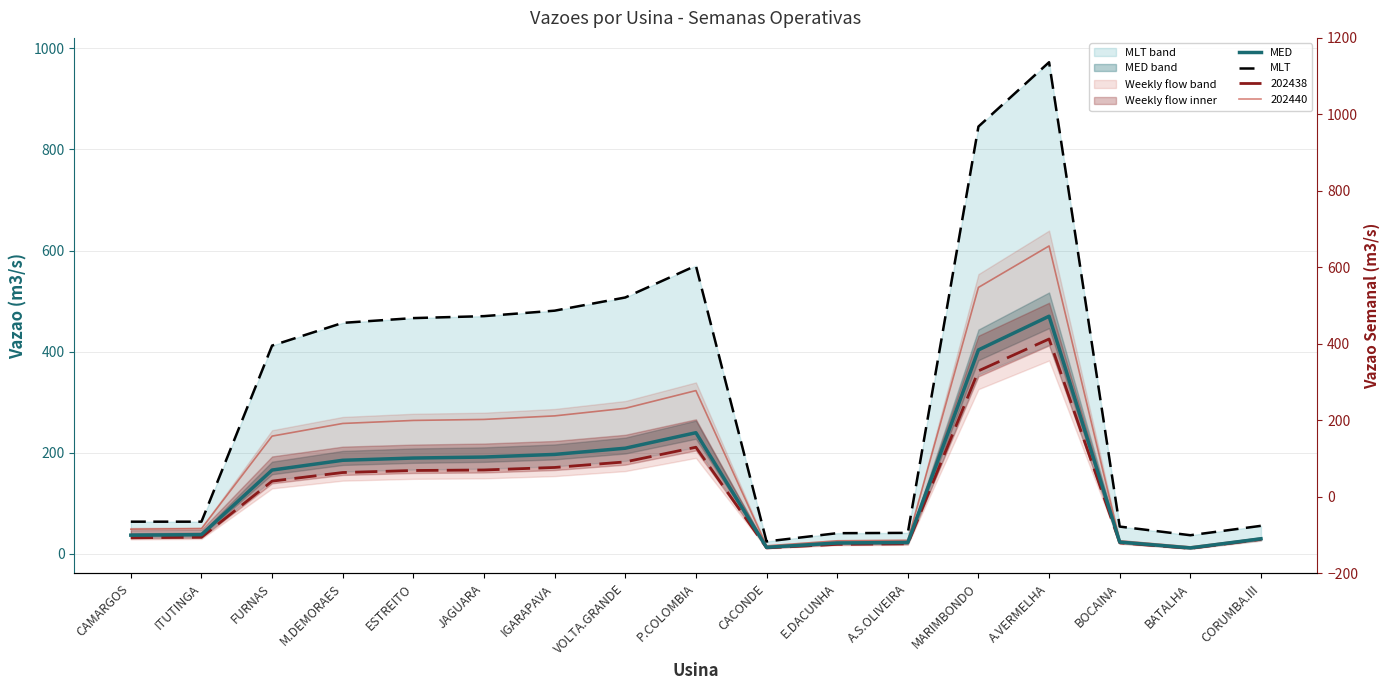

What position from the left is BOCAINA?

15